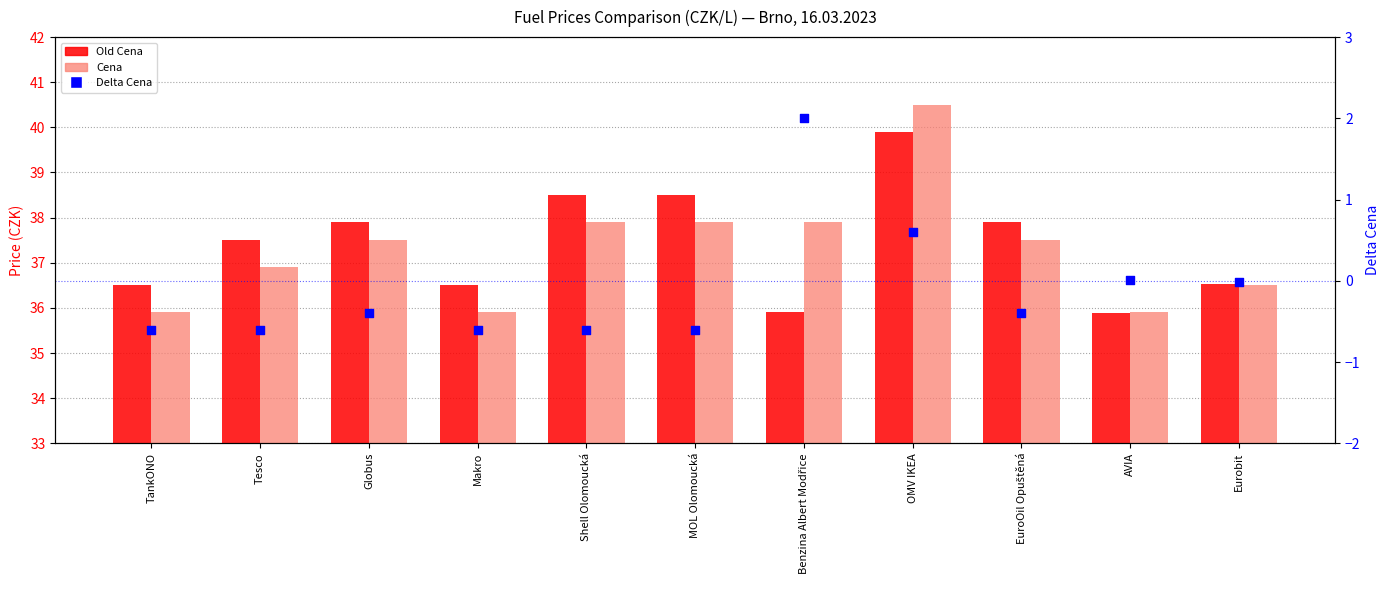

What is the total value across all series at MOL Olomoucká?

75.8